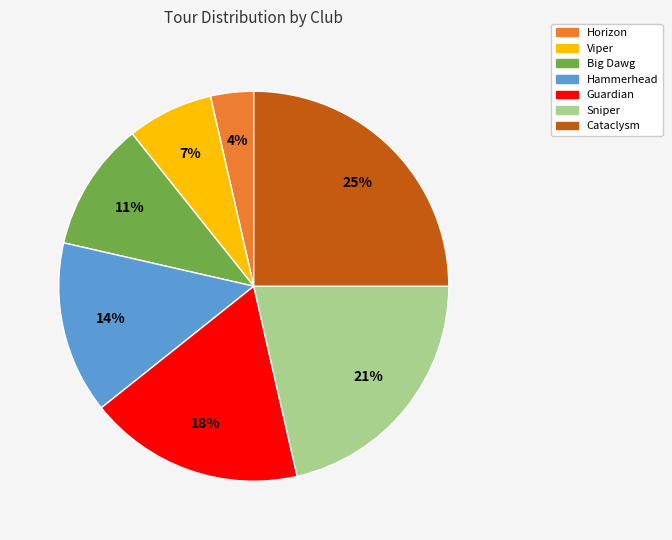

What is the largest slice in the pie chart?

Cataclysm